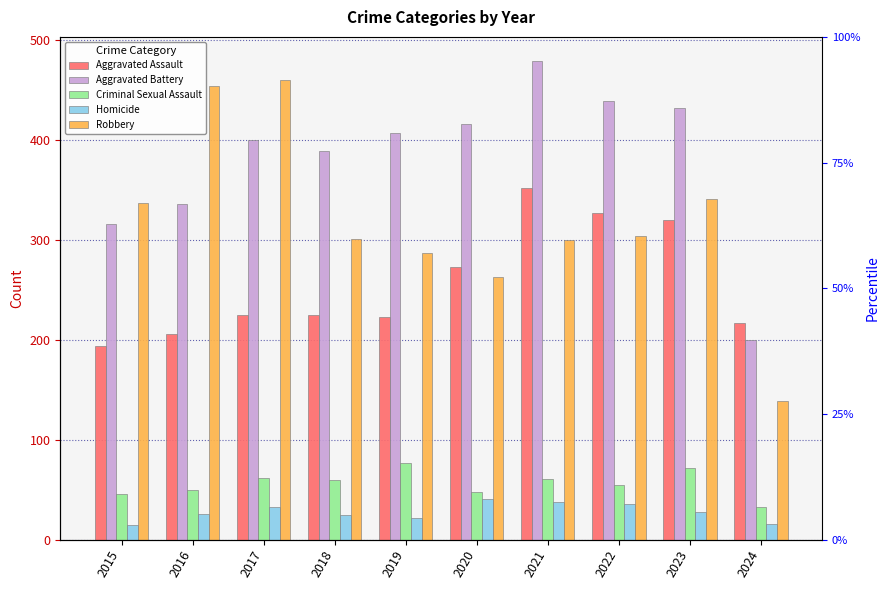

Are the bars grouped side by side (vs. stacked)?

Yes